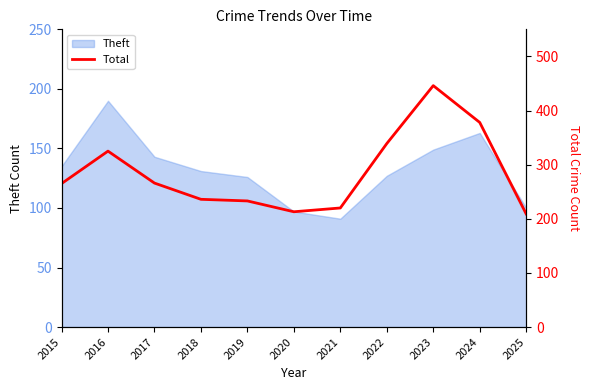

What is the ratio of the value at 2017 to the value at 2025?

1.3